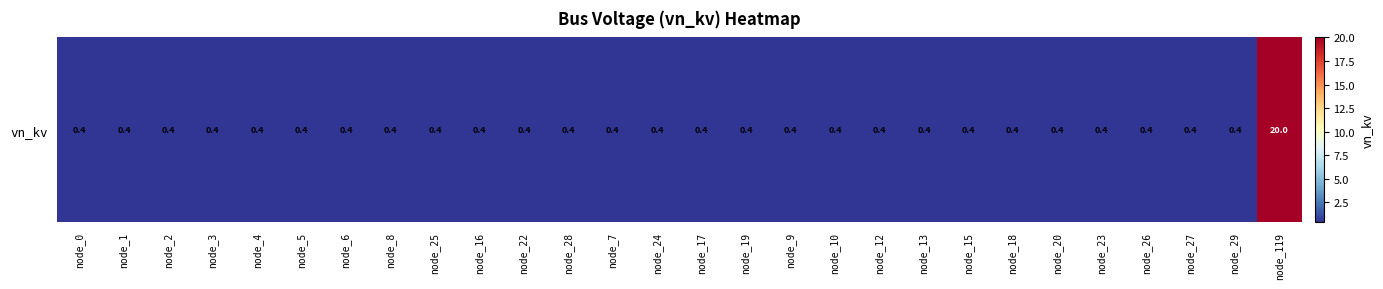

Is it true that the value at node_27 is 0.4?

True